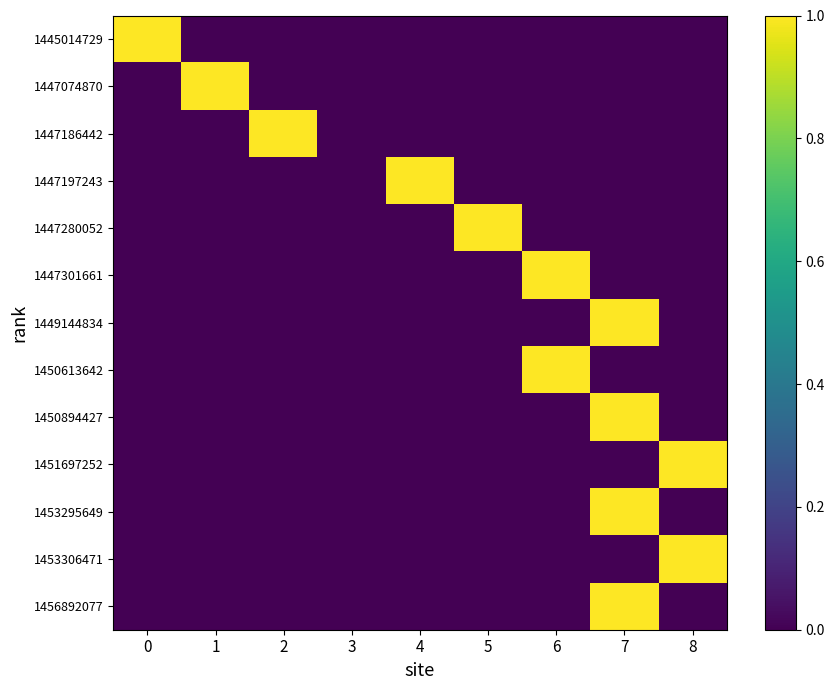

Count the number of data series in this chart.

13